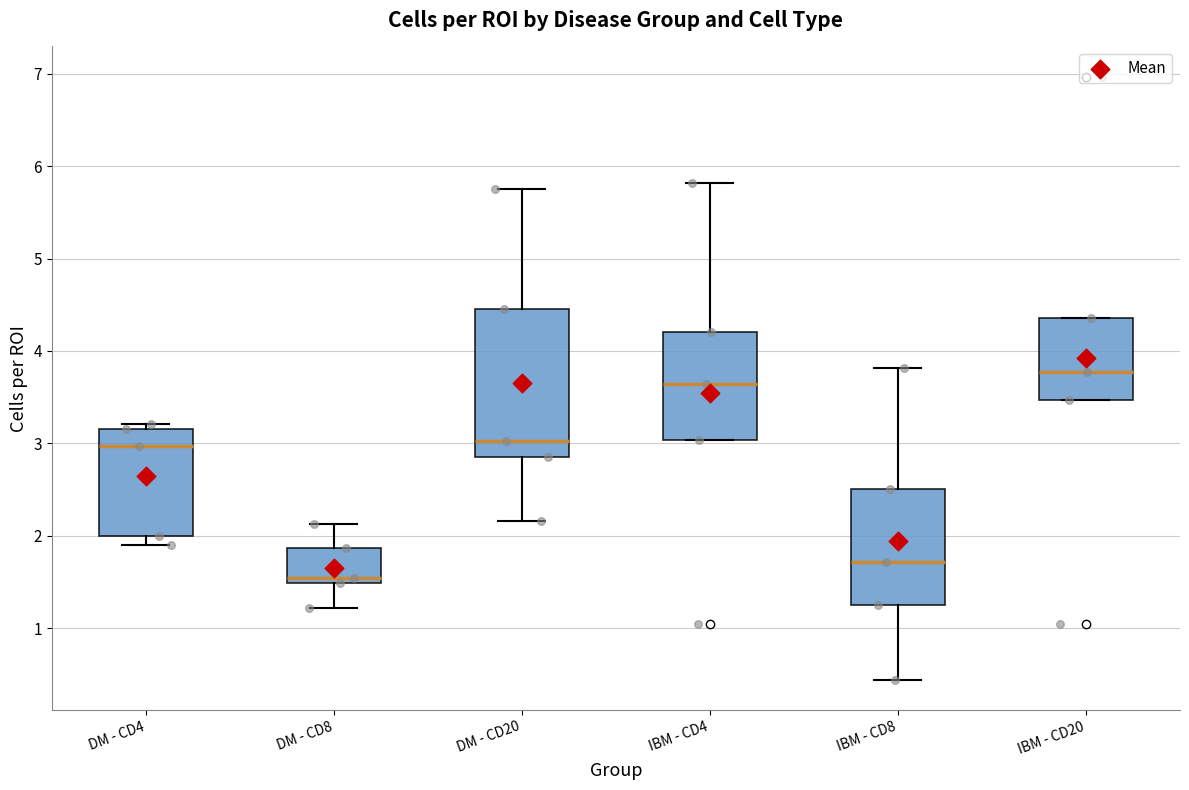

Reading left to right, transcribe this box plot: for each box, give where its median line is, the range the box spans, and where its two whiskers end, as read against the y-axis. The values are not printed on the chart, so give them approximately, as read against the axis.

DM - CD4: median 3.0, box 2.0 to 3.2, whiskers 1.9 to 3.2 (just above the box's upper edge)
DM - CD8: median 1.5 (just above the box's lower edge), box 1.5 to 1.9, whiskers 1.2 to 2.1
DM - CD20: median 3.0, box 2.9 to 4.5, whiskers 2.2 to 5.8
IBM - CD4: median 3.6, box 3.0 to 4.2, whiskers 3.0 to 5.8
IBM - CD8: median 1.7, box 1.2 to 2.5, whiskers 0.4 to 3.8
IBM - CD20: median 3.8, box 3.5 to 4.4, whiskers 3.5 to 4.4